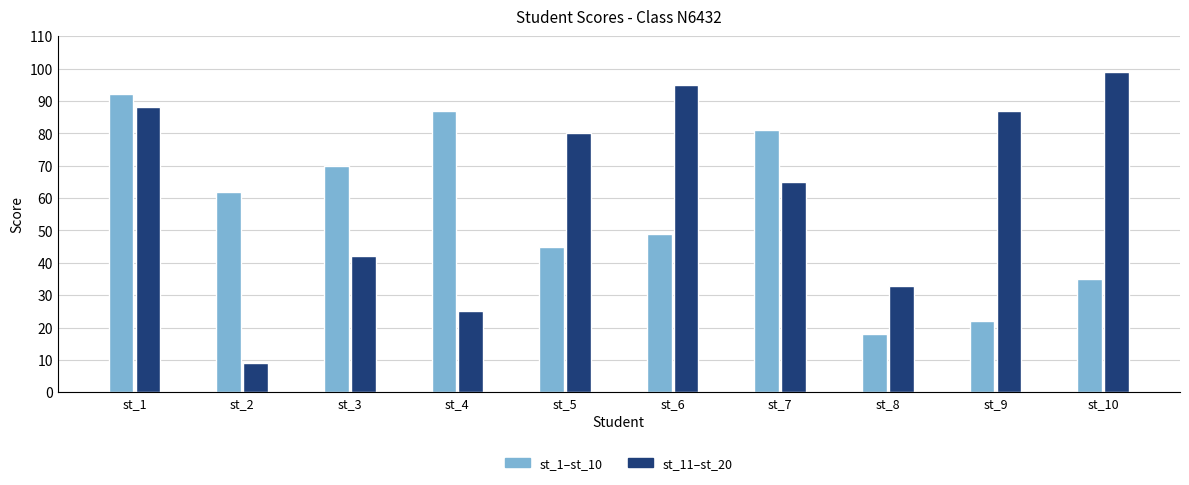

How many categories are shown in the chart?

10